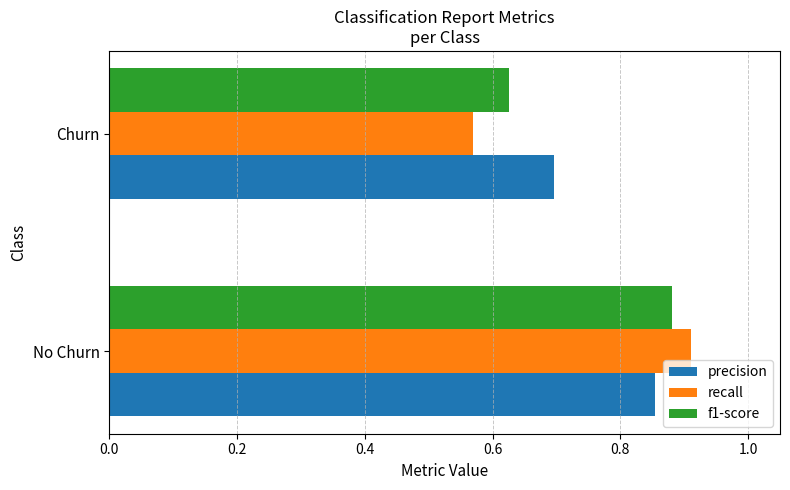

At which label does precision reach its minimum?

Churn